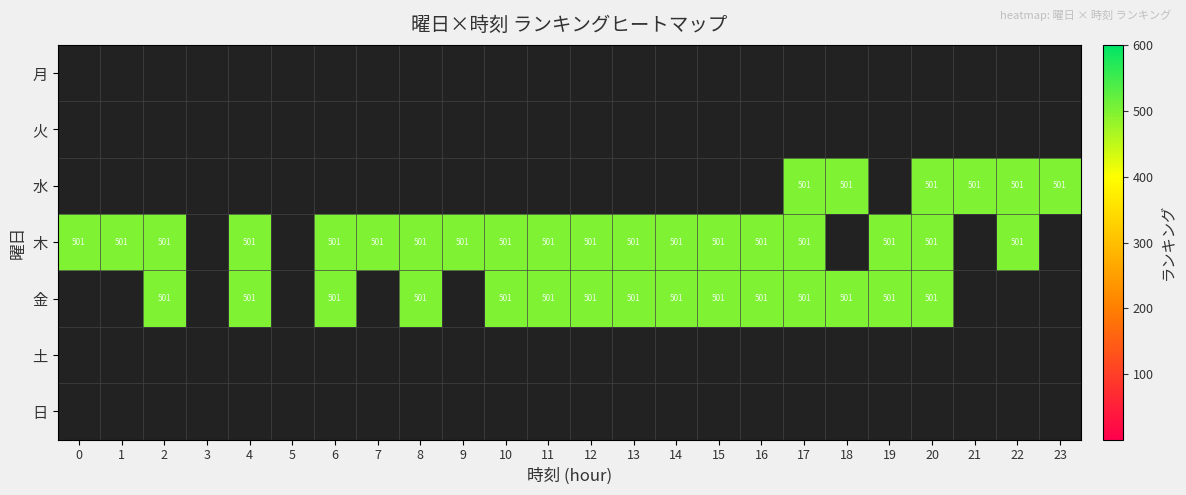

Which category has the highest value across all series?

17